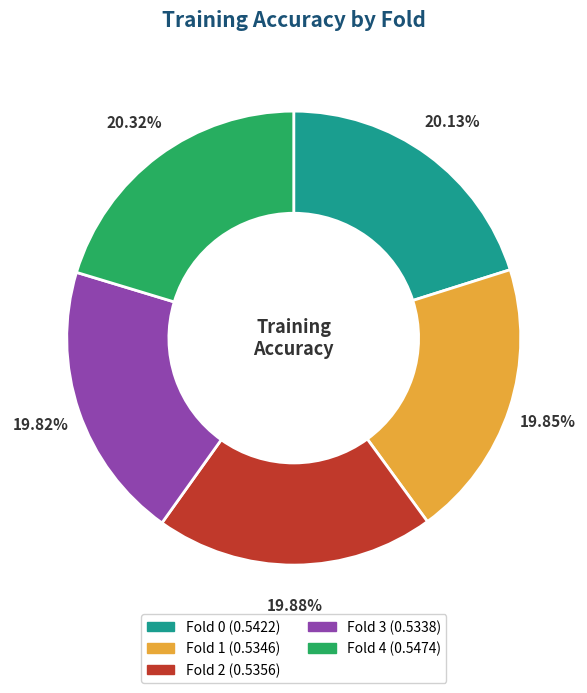

How many segments does this pie chart have?

5